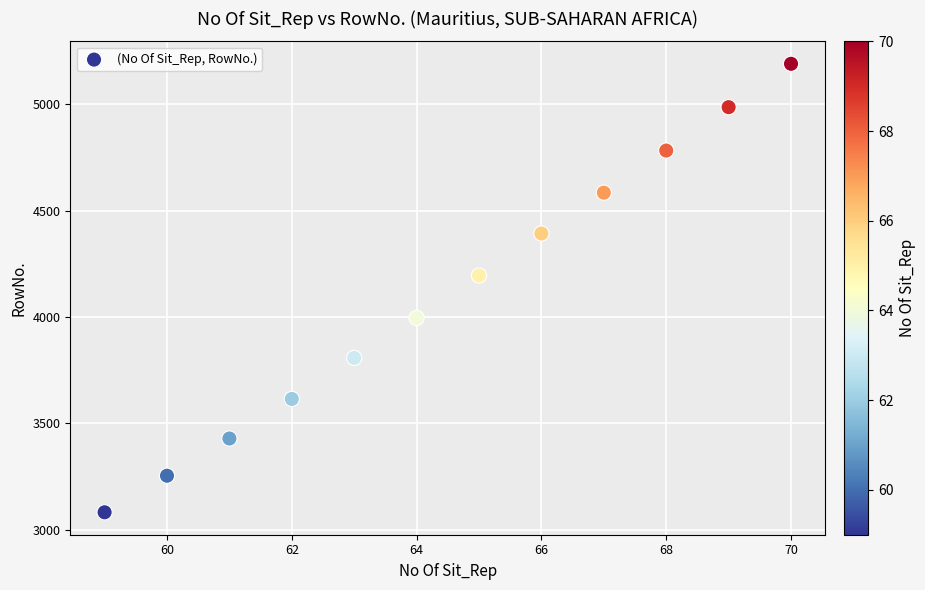

What Y value in the scatter plot is closest to 4135?

4194